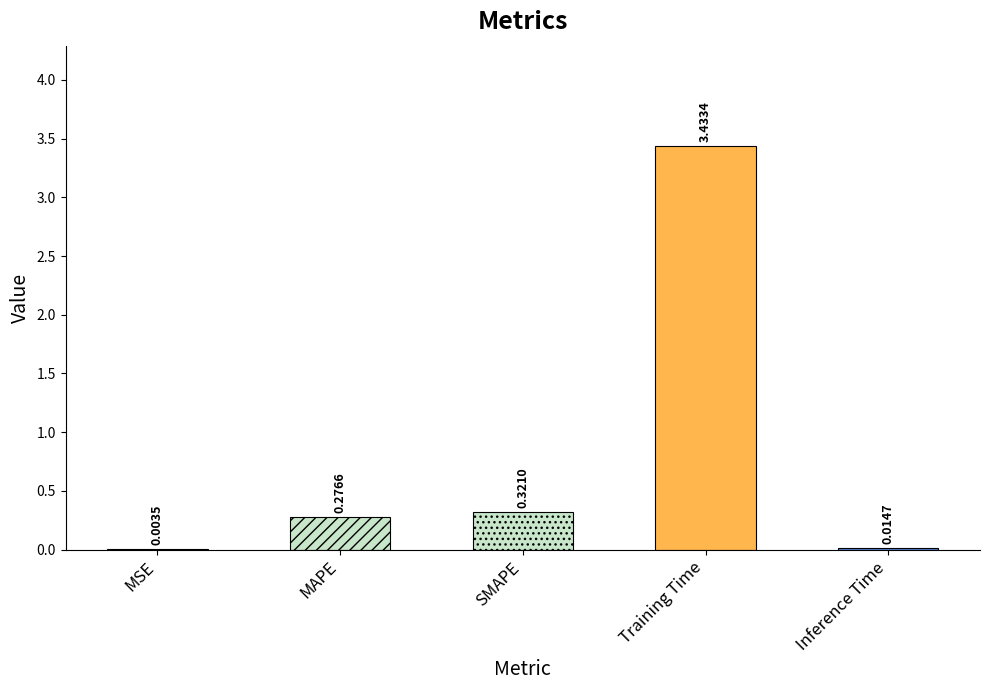

Between Training Time and SMAPE, which is larger?

Training Time